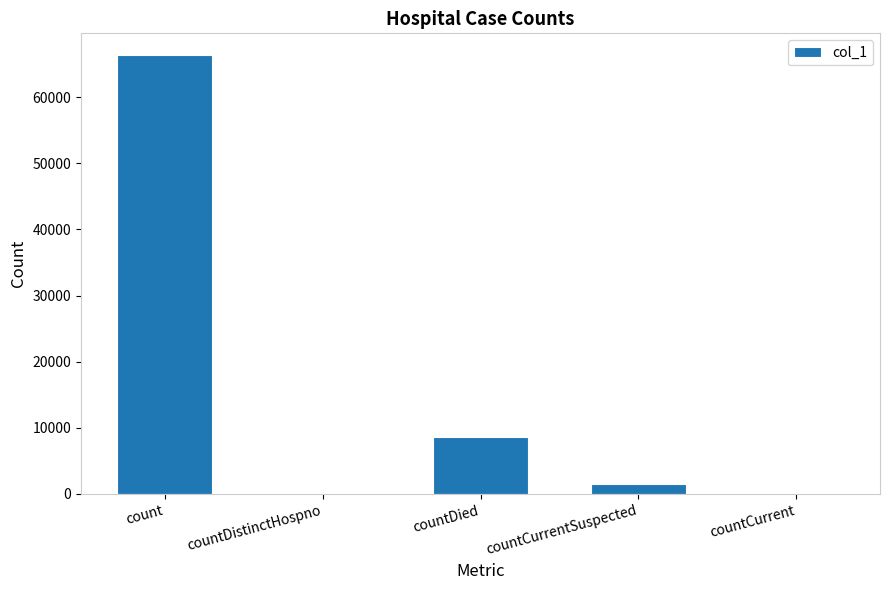

At which label is the value closest to 33160?

countDied